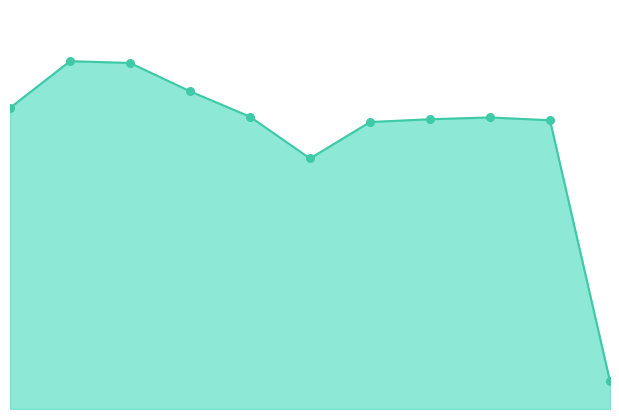

How many lines are shown in the chart?

1